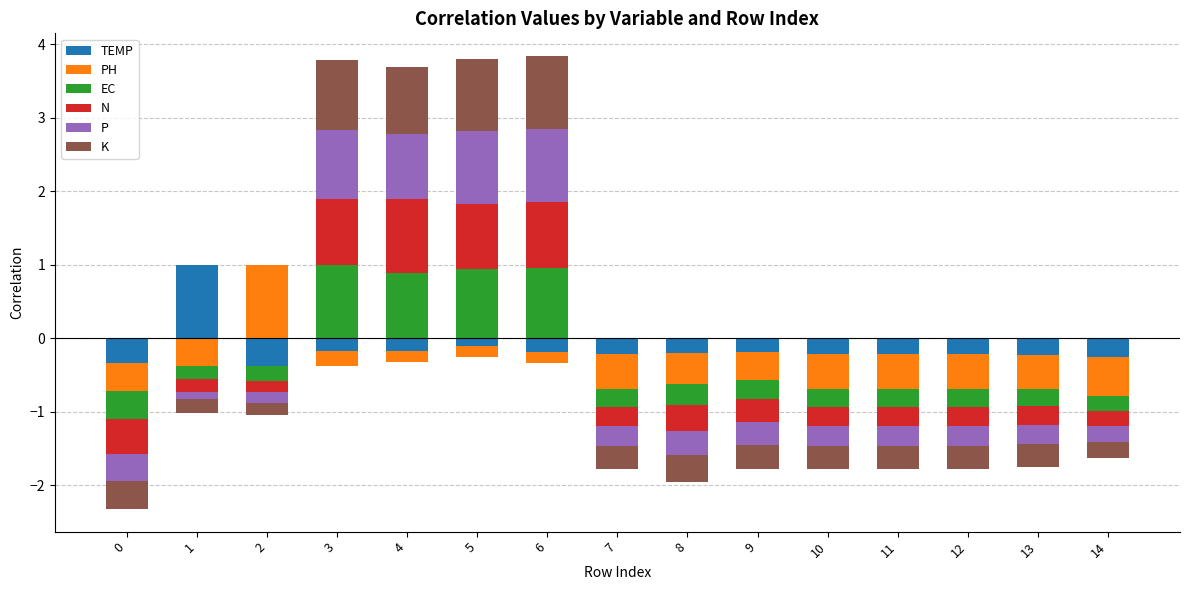

The N series shows 0.9 at 5. True or false?

True